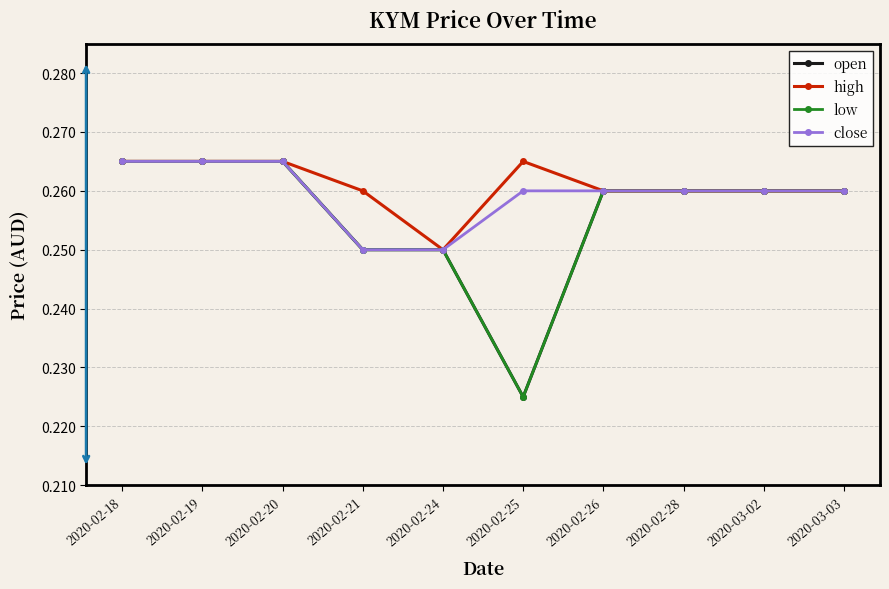

The value of low at 2020-02-19 is 0.3. True or false?

True